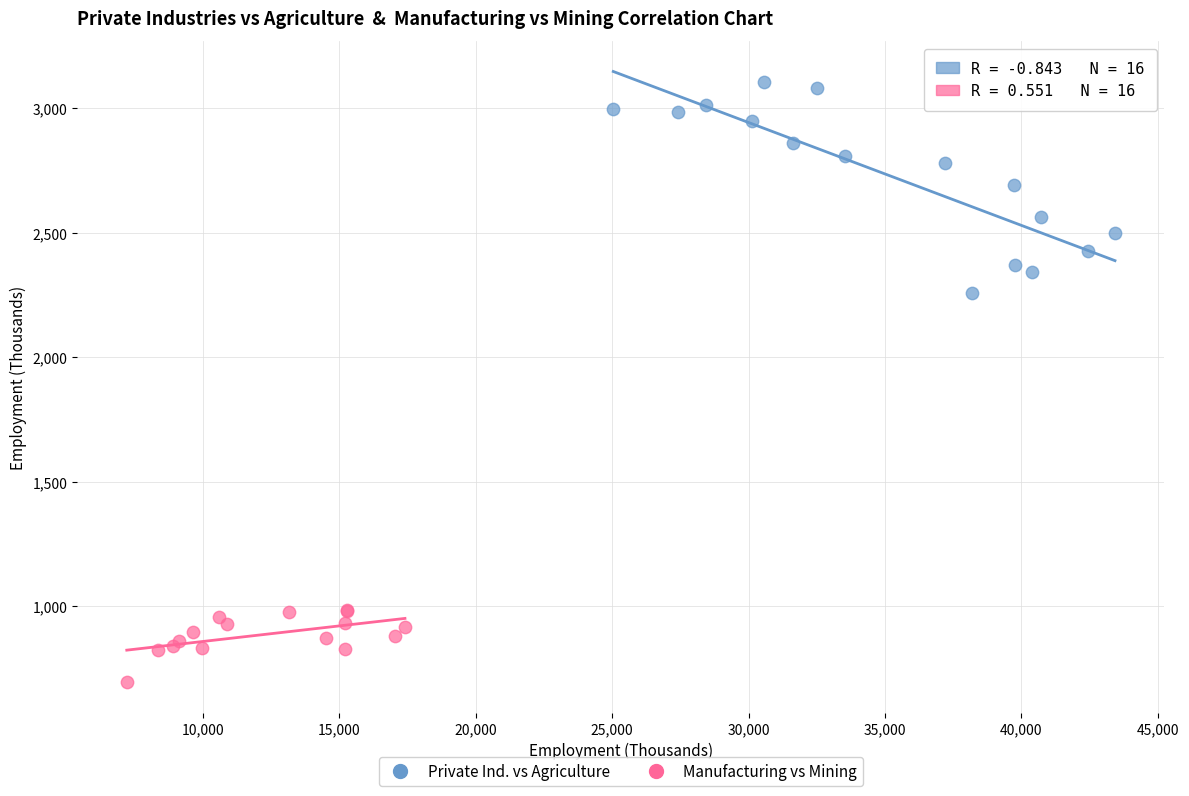

Which series contains the highest Y value?

Private Ind. vs Agriculture